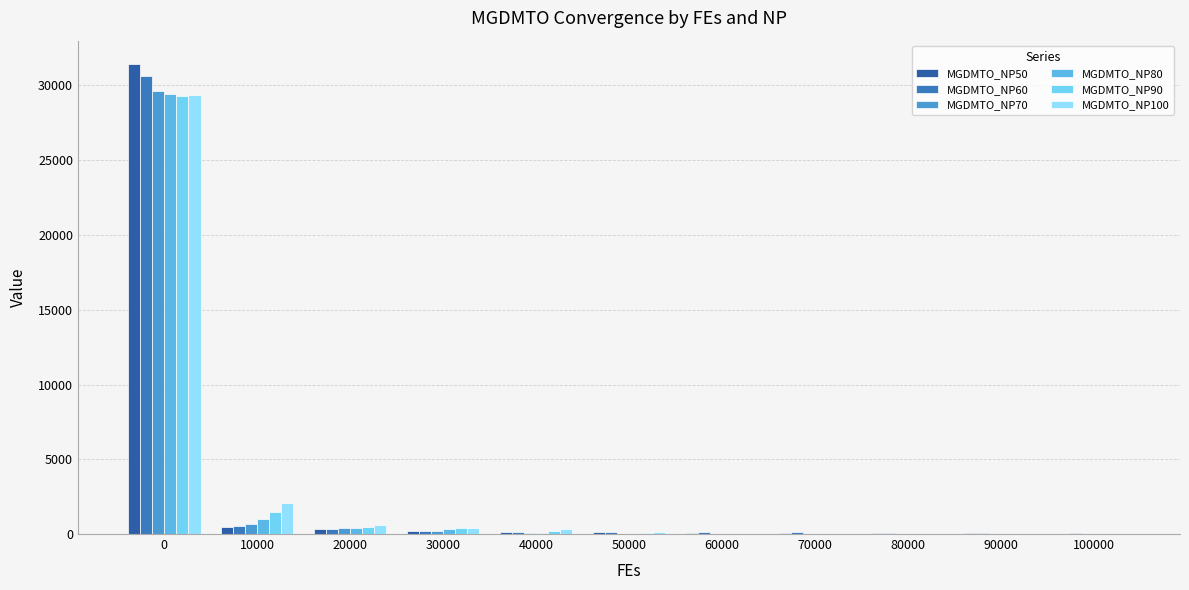

What is the value of the MGDMTO_NP50 bar at the 4th from the left?

213.8